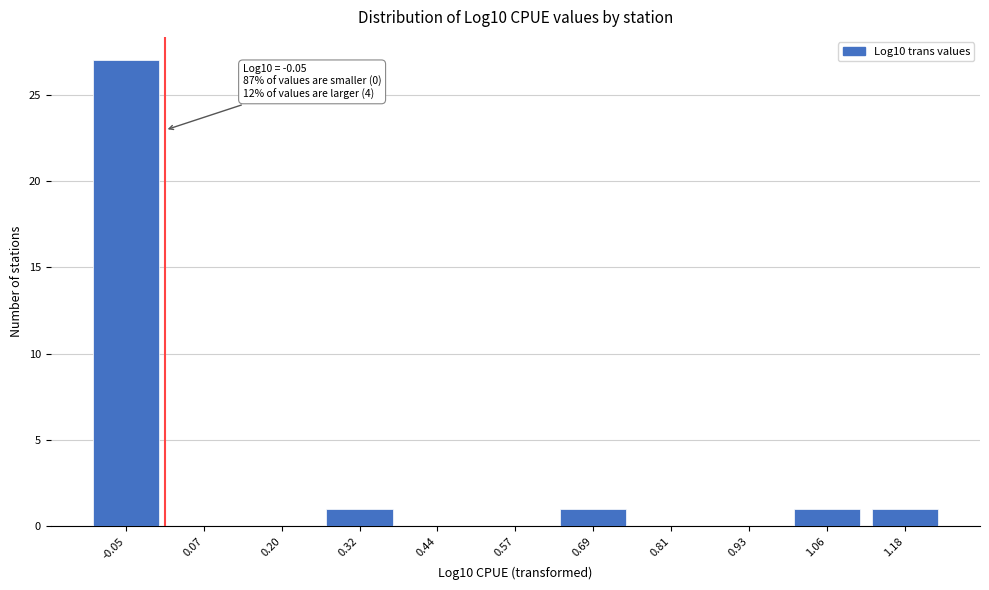

Is it true that the value at 0.32 is 1?

True